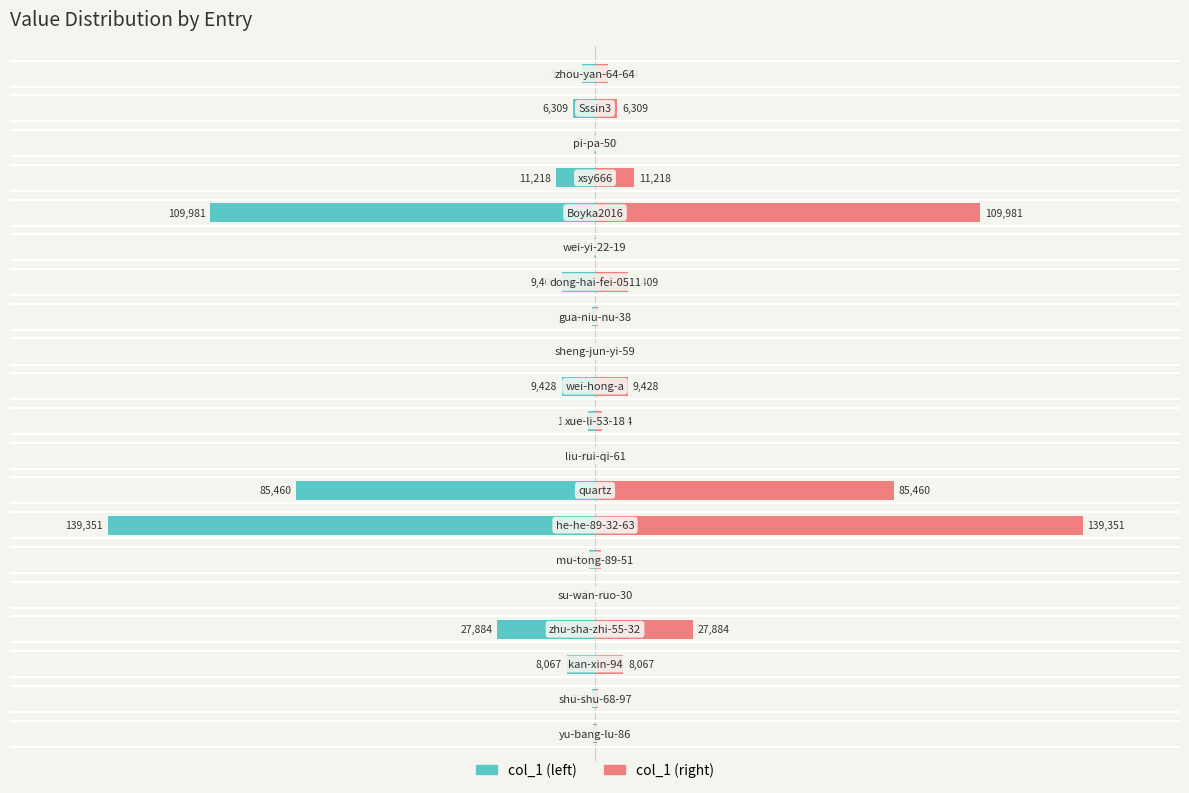

How many bars are there in total?

40